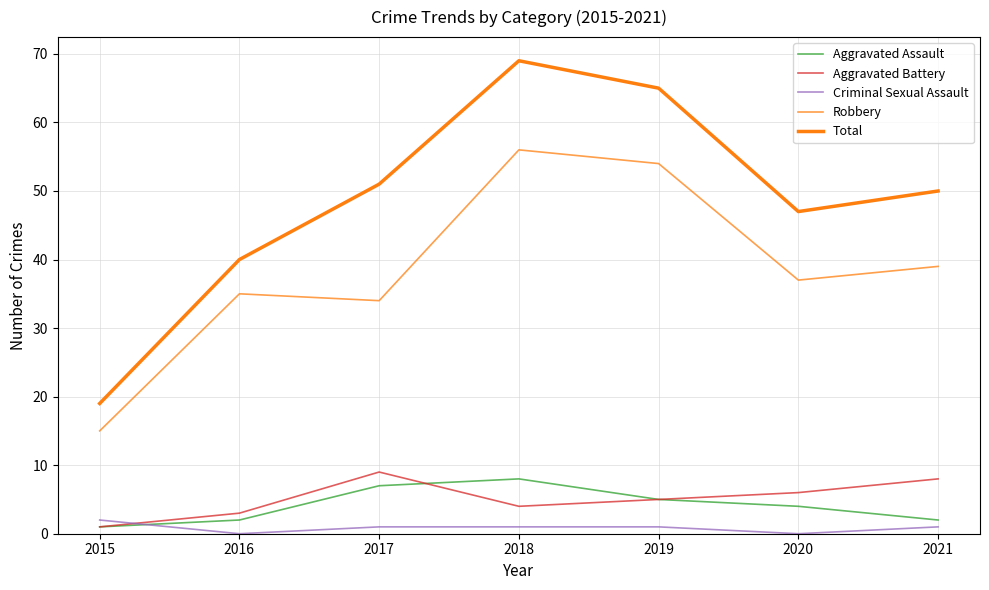

What is the difference between the maximum and minimum values in the Aggravated Assault series?

7